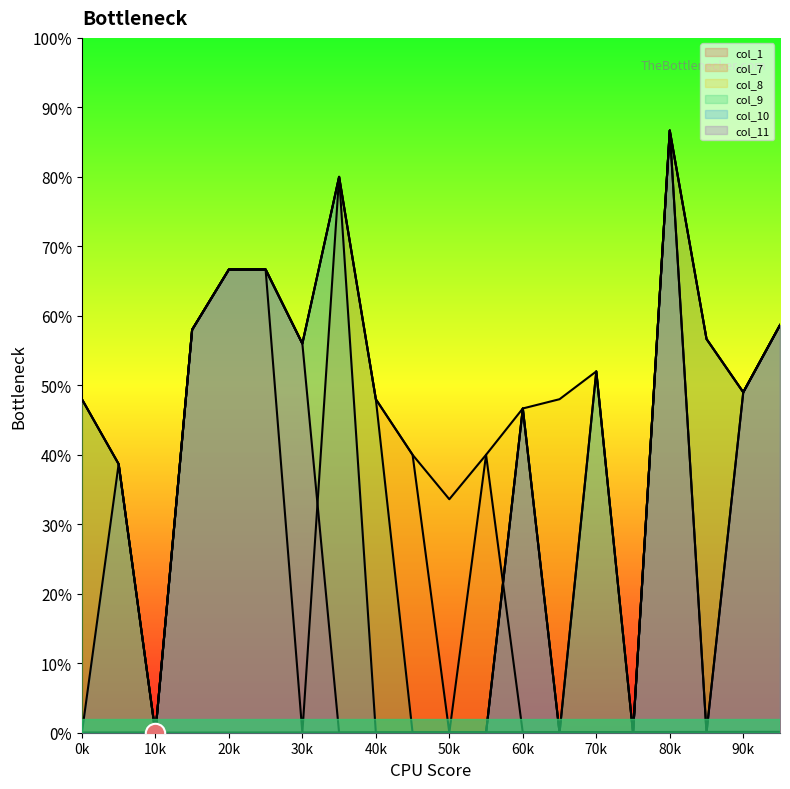

Rank the categories by col_8 value from highest to lowest.

16, 7, 4, 5, 19, 3, 17, 6, 14, 18, 0, 8, 13, 12, 9, 11, 1, 10, 2, 15